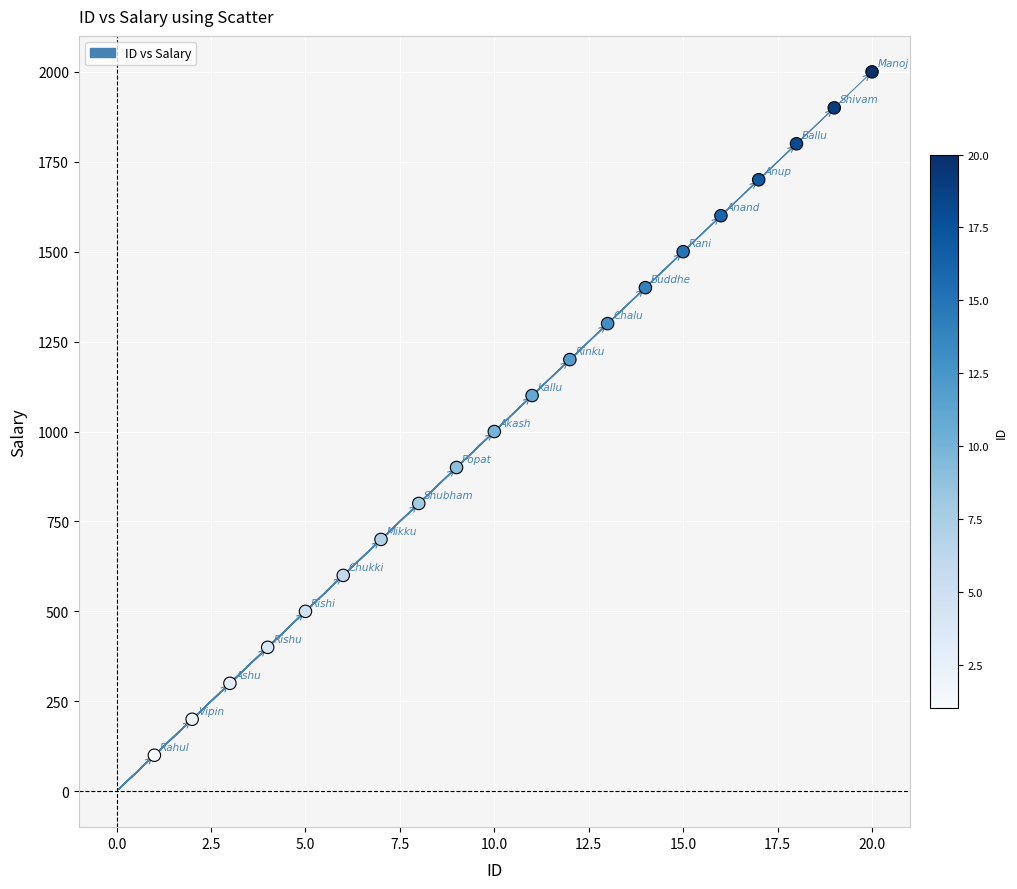

What is the range of X values (max minus min)?

19